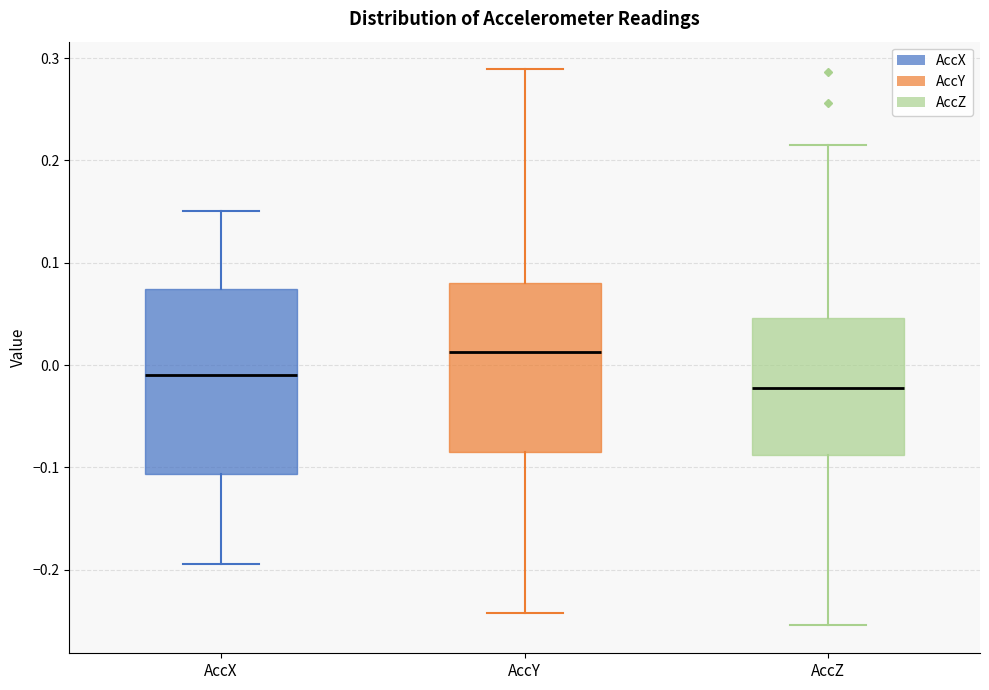

Which box is the tallest, from its lower edge to its upper edge?

AccX